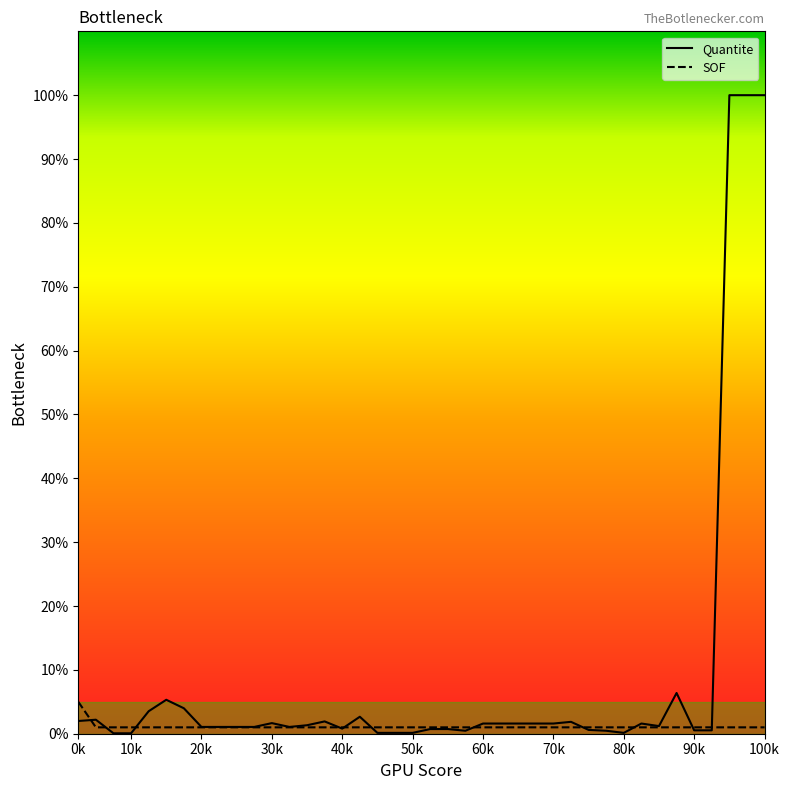

Rank the series by their maximum value, from lowest to highest.

SOF, Quantite